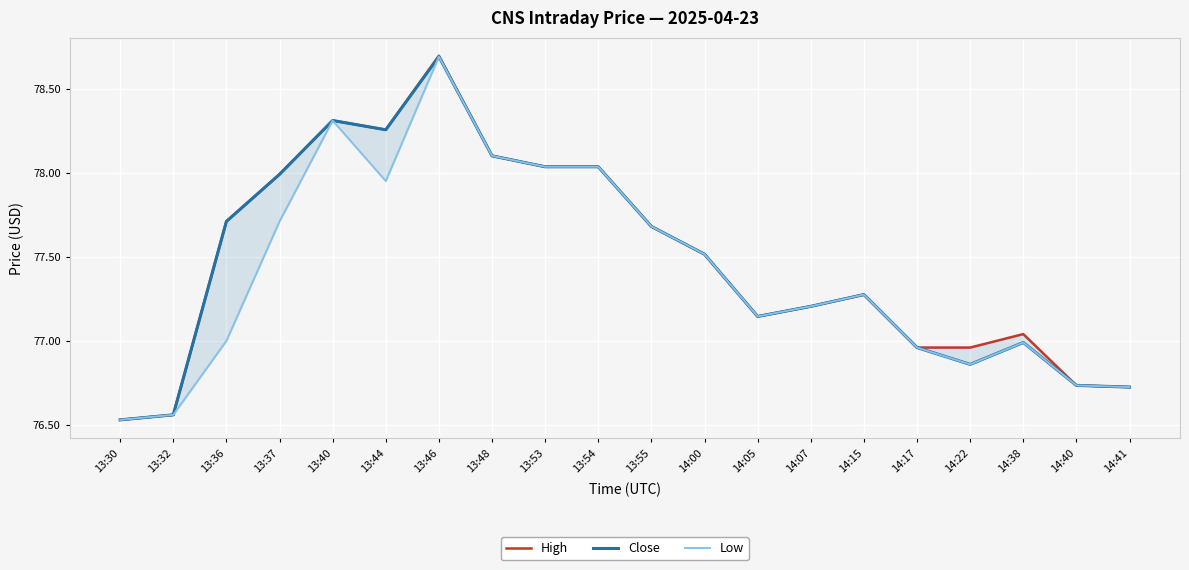

True or false: Low and Close intersect in this chart.

False